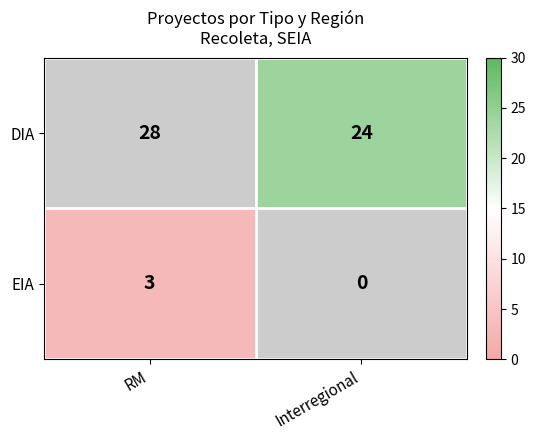

At which label does EIA reach its peak?

RM